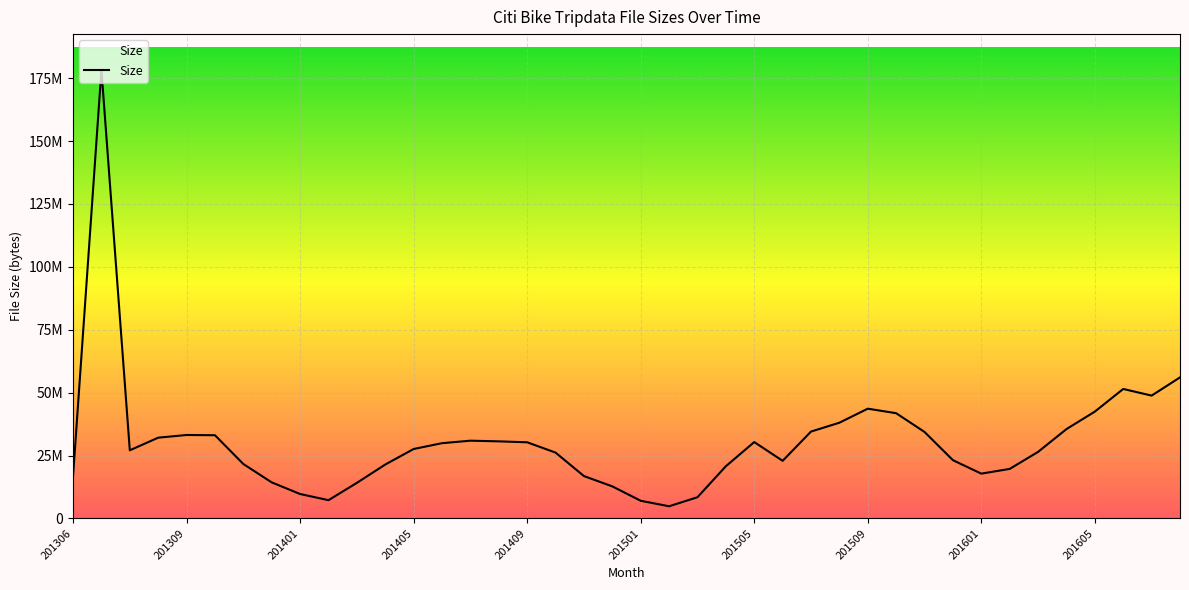

Reading right to left, what are all the values shown in this chart?

56054239	48814309	51457520	42455227	35499519	26448564	19673400	17794115	23145783	34354395	41817833	43618303	38041594	34518665	22888858	30344940	20741670	8418470	4821145	7009614	12724321	16825916	26154448	30254719	30625219	30893375	29902186	27591572	21414350	14132272	7245963	9697309	14314784	21618143	33065440	33155593	32090869	27074629	178262576	16785103